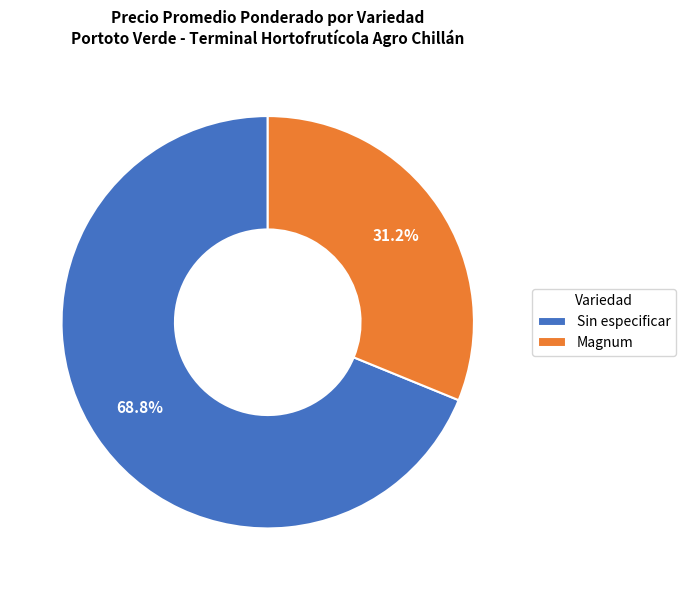

What is the ratio of the value at Sin especificar to the value at Magnum?

2.2